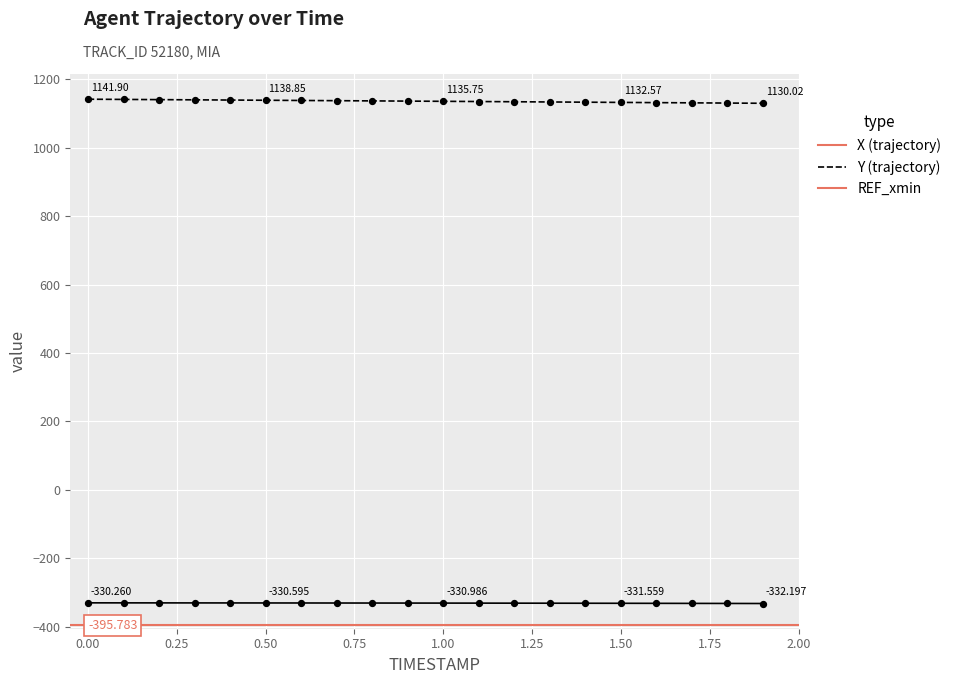

Which series has the largest total across all categories?

Y